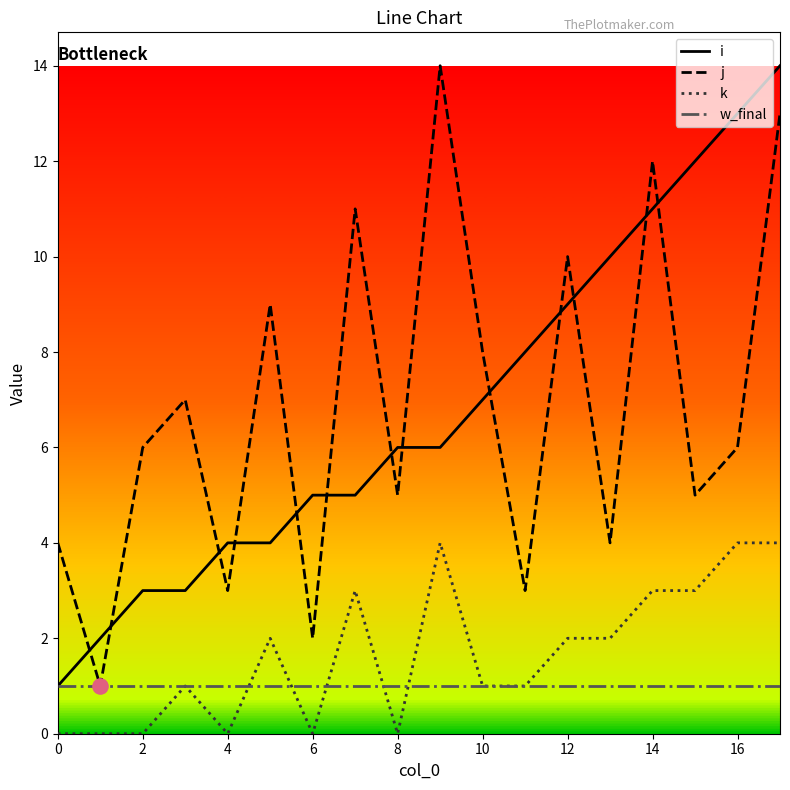

What is the highest value of the i series?

14